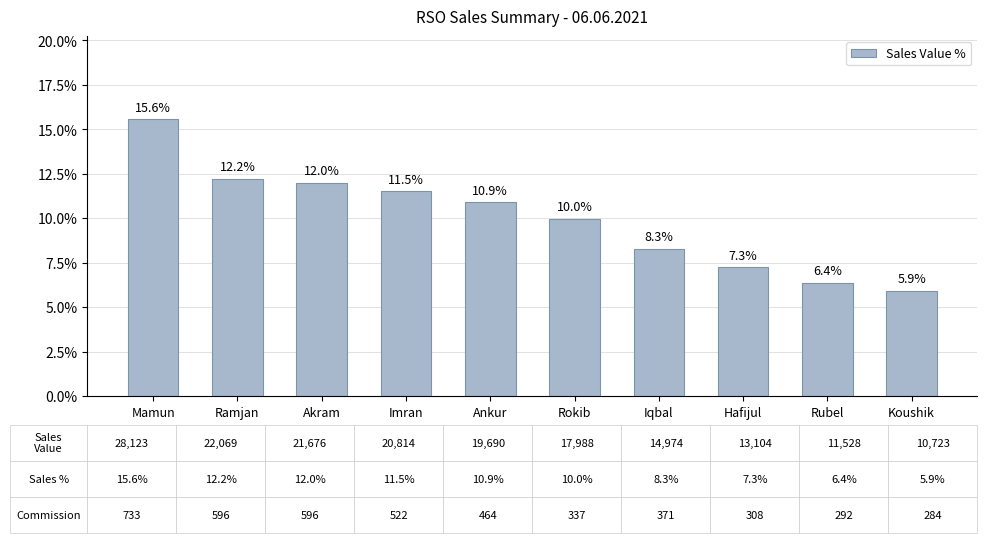

What is the label of the 5th bar from the right?

Rokib